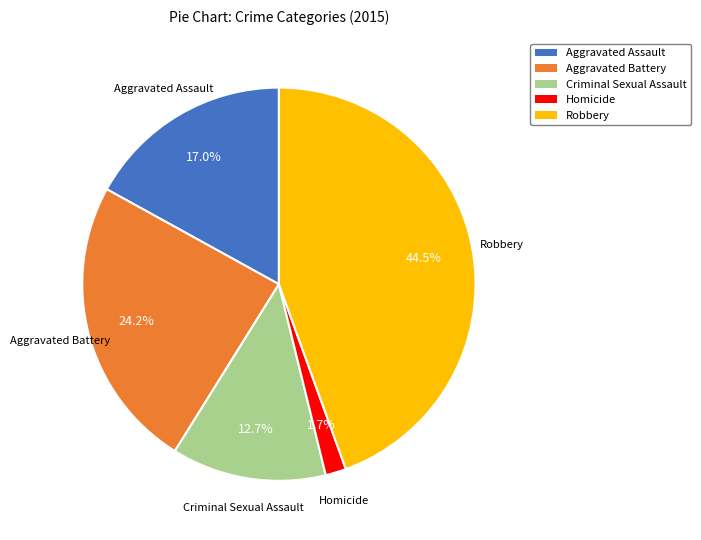

Is it true that Criminal Sexual Assault is 13% of the pie?

True